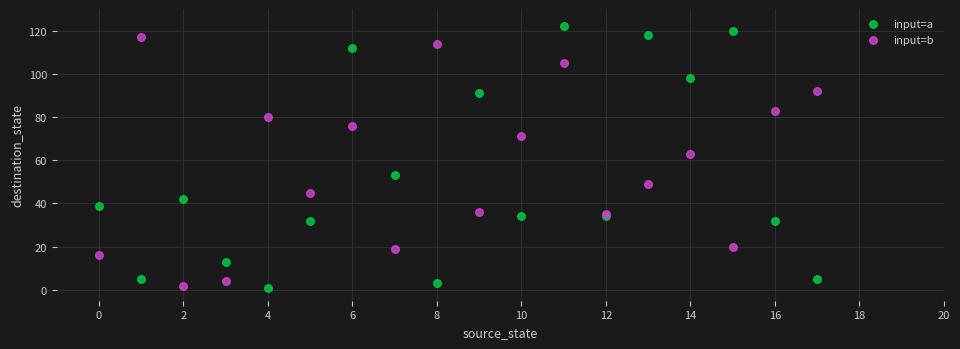

Across all series, what Y value is closest to 61?

63